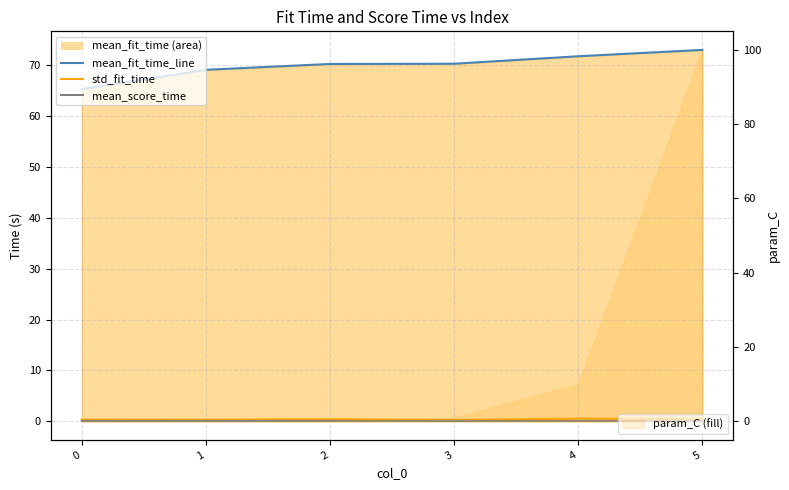

What is the sum of the std_fit_time values at 2 and 0?

0.8